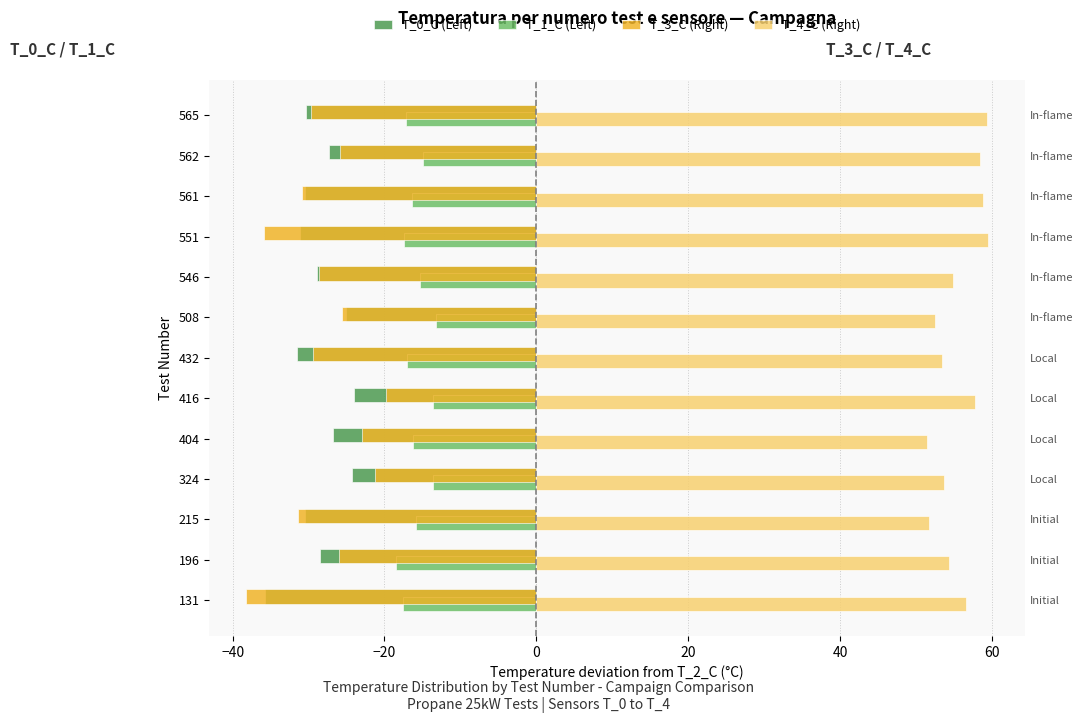

Which series has the largest total across all categories?

T_4_C (Right)